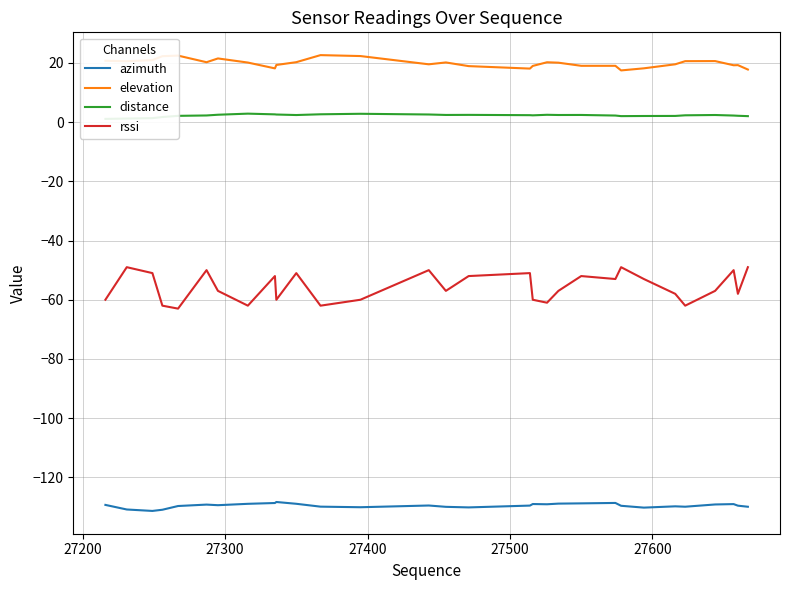

True or false: elevation and rssi cross at least once.

False